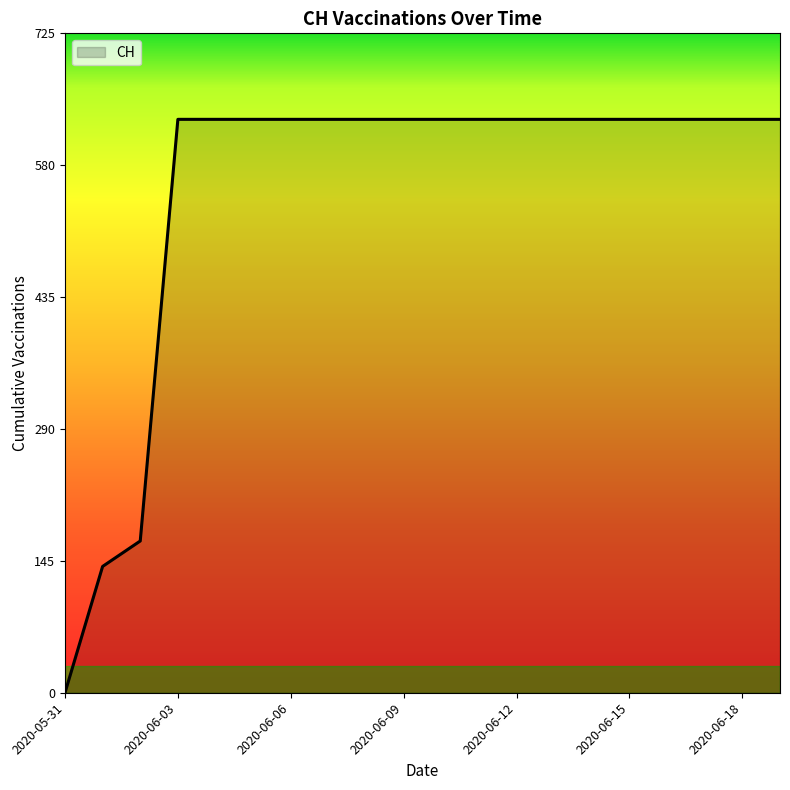

Reading left to right, transcribe all the data shown in this chart.

0	139	167	631	631	631	631	631	631	631	631	631	631	631	631	631	631	631	631	631